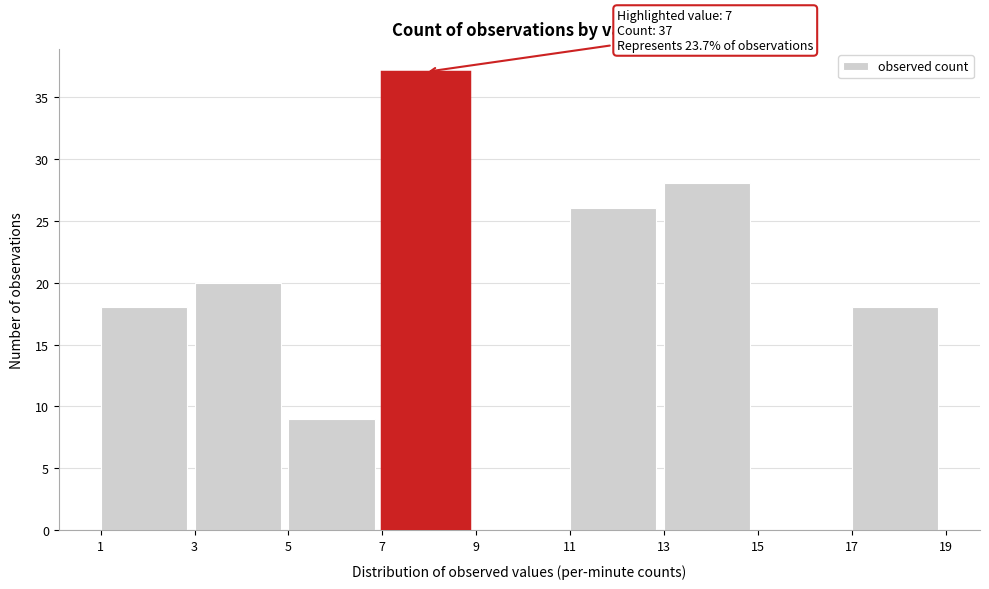

Over which range of the x-axis is the bar tallest?

7 to 9